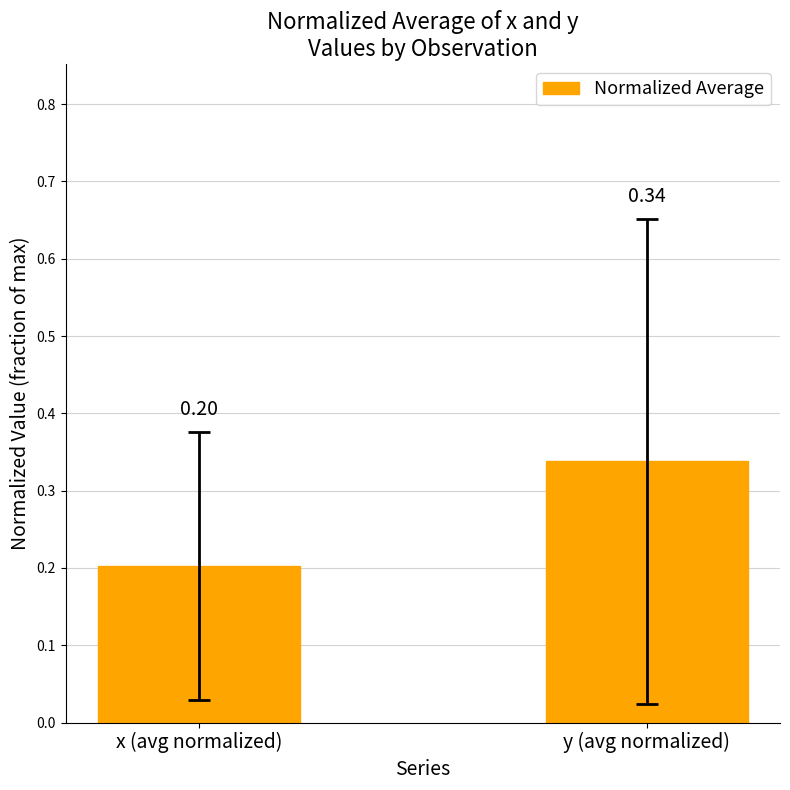

Rank the categories by value from highest to lowest.

y (avg normalized), x (avg normalized)